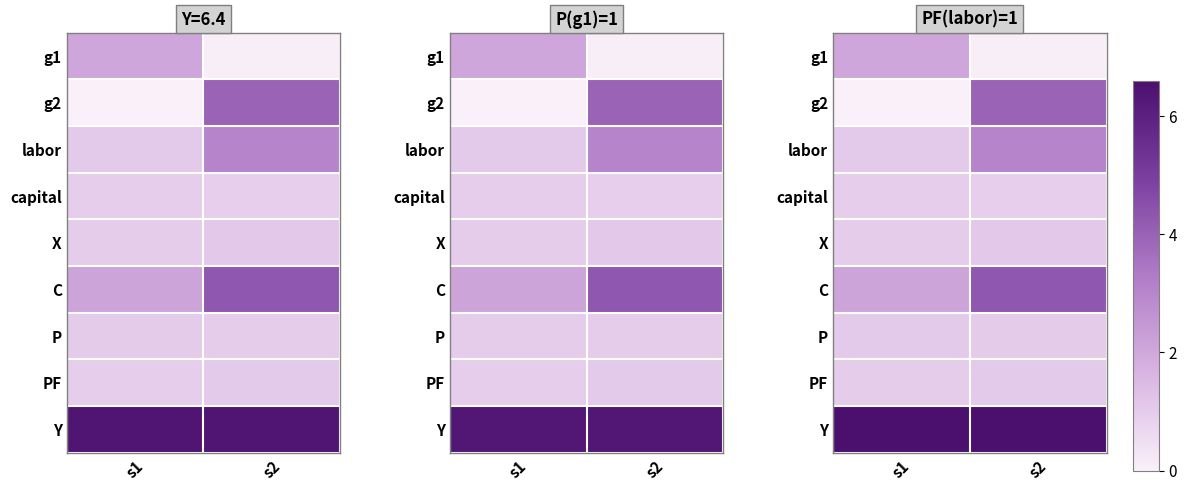

Rank the series by their maximum value, from lowest to highest.

capital, P, PF, X, g1, labor, g2, C, Y